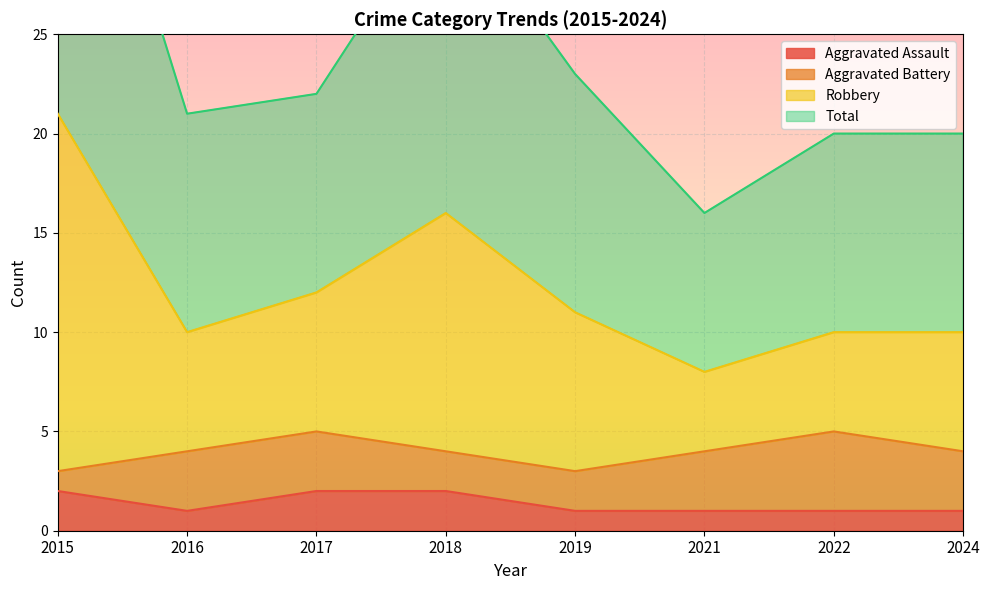

What is the sum of all Aggravated Assault values?

11